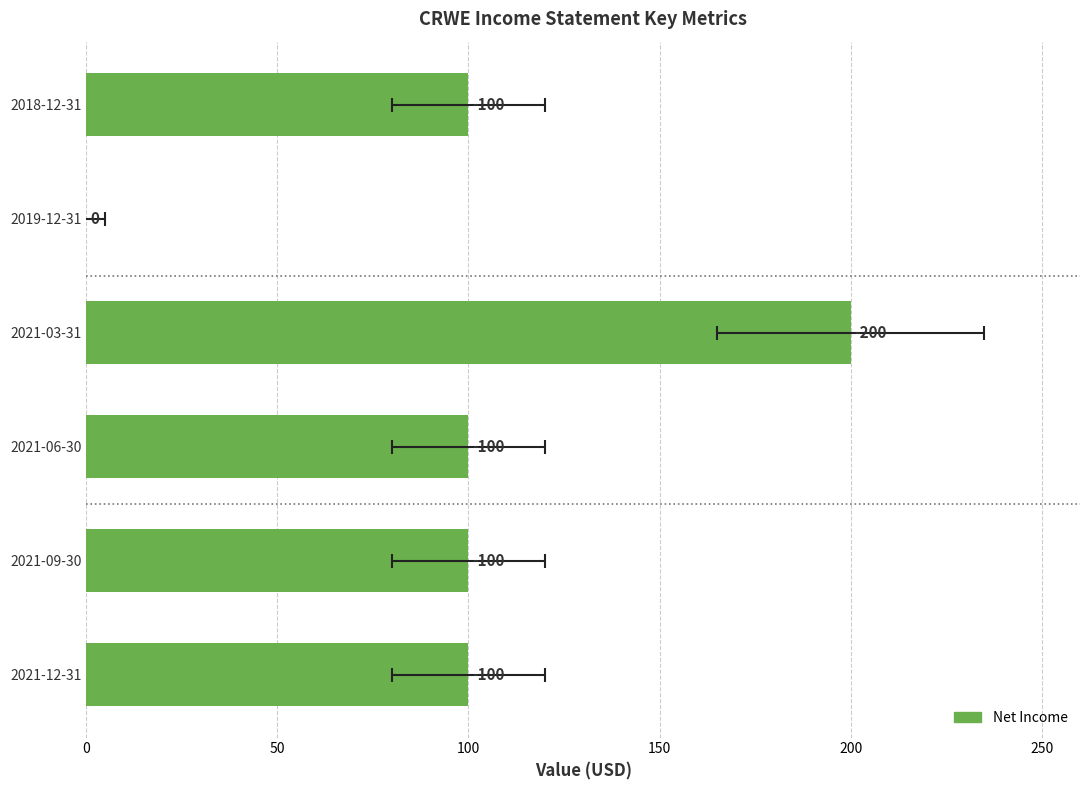

How many bars are there in total?

6